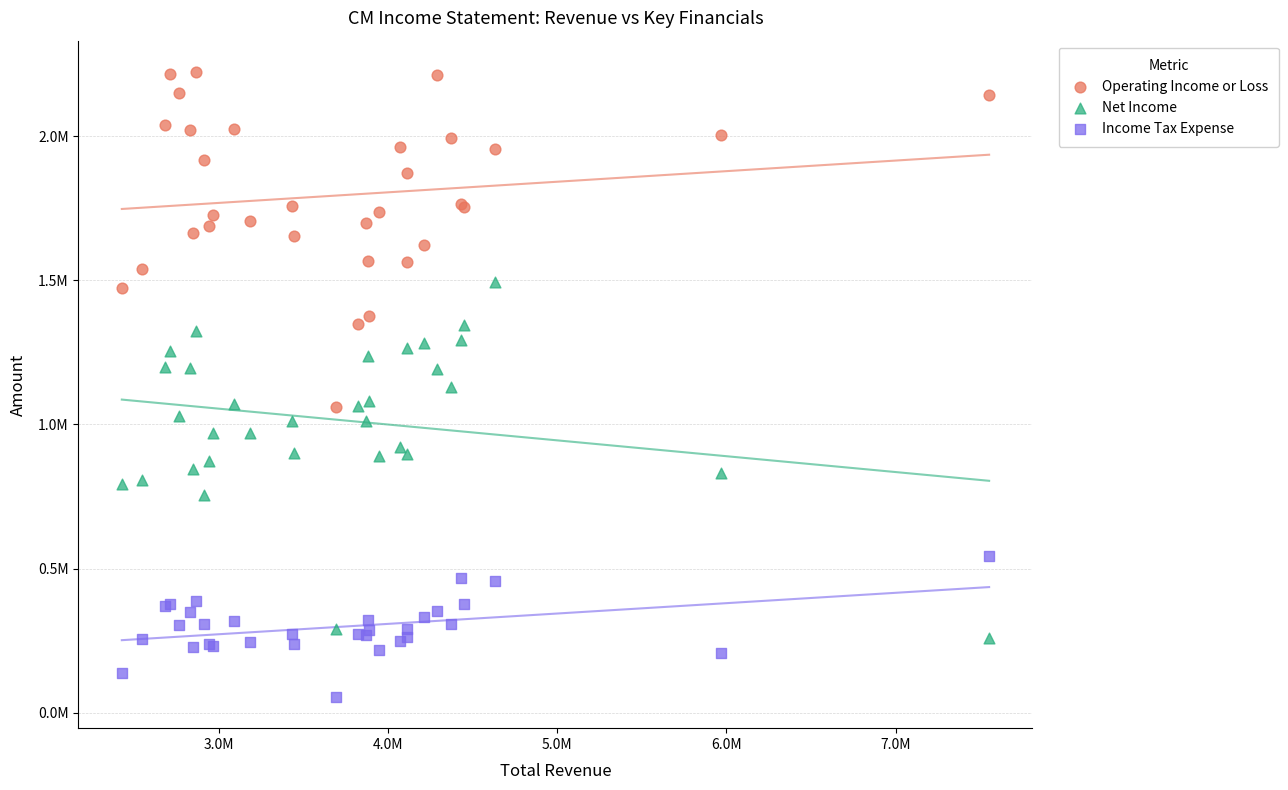

Which series contains the highest Y value?

Operating Income or Loss